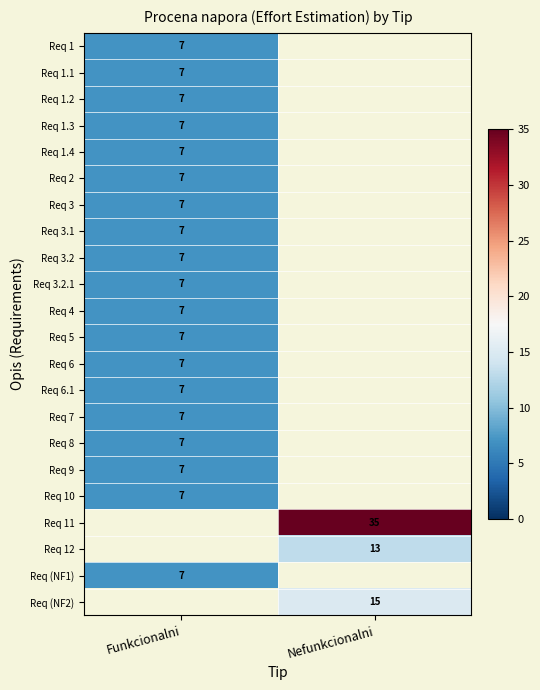

What is the minimum value shown in the chart?

7.0